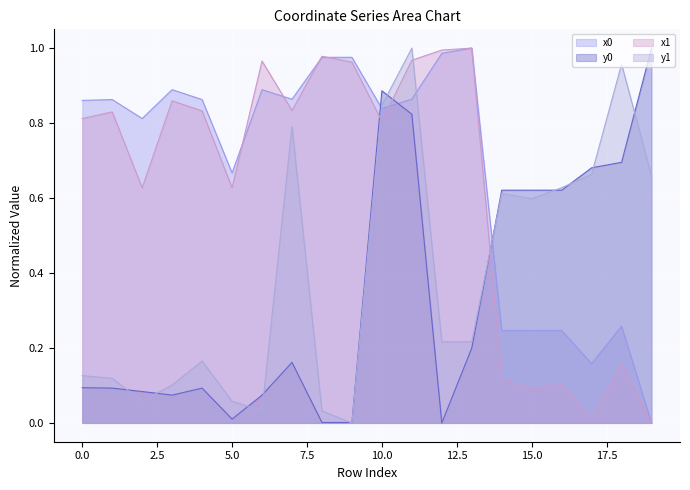

Reading left to right, extract all data points from this chart.

x0: 0.9	0.9	0.8	0.9	0.9	0.7	0.9	0.9	1.0	1.0	0.8	0.9	1.0	1.0	0.2	0.2	0.2	0.2	0.3	0.0
y0: 0.1	0.1	0.1	0.1	0.1	0.0	0.1	0.2	0.0	0.0	0.9	0.8	0.0	0.2	0.6	0.6	0.6	0.7	0.7	1.0
x1: 0.8	0.8	0.6	0.9	0.8	0.6	1.0	0.8	1.0	1.0	0.8	1.0	1.0	1.0	0.1	0.1	0.1	0.0	0.2	0.0
y1: 0.1	0.1	0.1	0.1	0.2	0.1	0.0	0.8	0.0	0.0	0.8	1.0	0.2	0.2	0.6	0.6	0.6	0.7	1.0	0.7